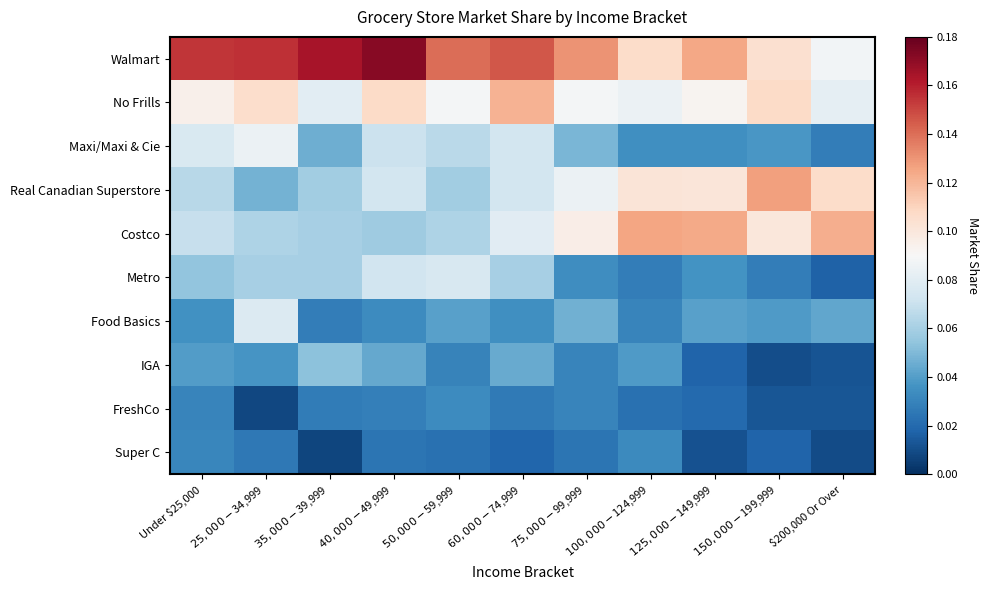

How many data points does each series have?

11